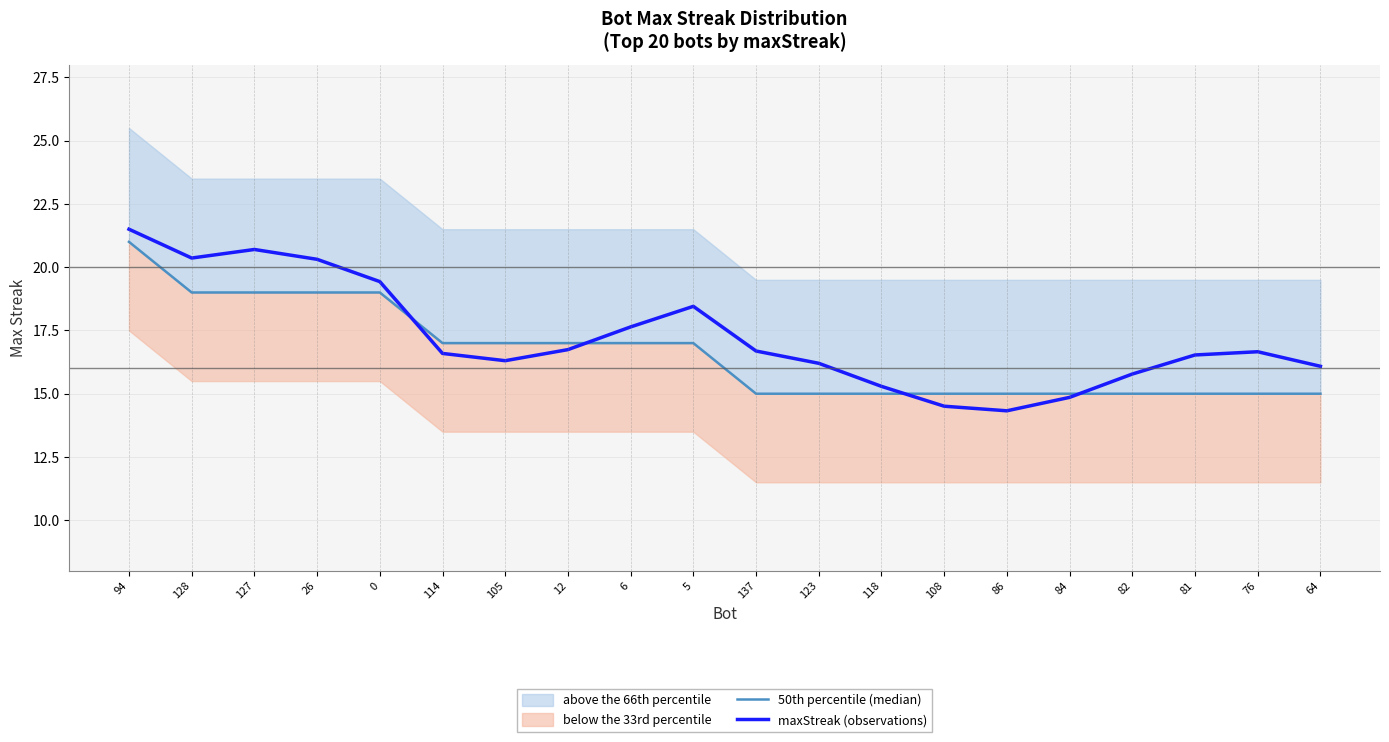

Reading right to left, what are all the values shown in this chart?

50th percentile (median): 64=15.0	76=15.0	81=15.0	82=15.0	84=15.0	86=15.0	108=15.0	118=15.0	123=15.0	137=15.0	5=17.0	6=17.0	12=17.0	105=17.0	114=17.0	0=19.0	26=19.0	127=19.0	128=19.0	94=21.0
maxStreak (observations): 64=16.1	76=16.7	81=16.5	82=15.8	84=14.9	86=14.3	108=14.5	118=15.3	123=16.2	137=16.7	5=18.5	6=17.6	12=16.7	105=16.3	114=16.6	0=19.4	26=20.3	127=20.7	128=20.4	94=21.5